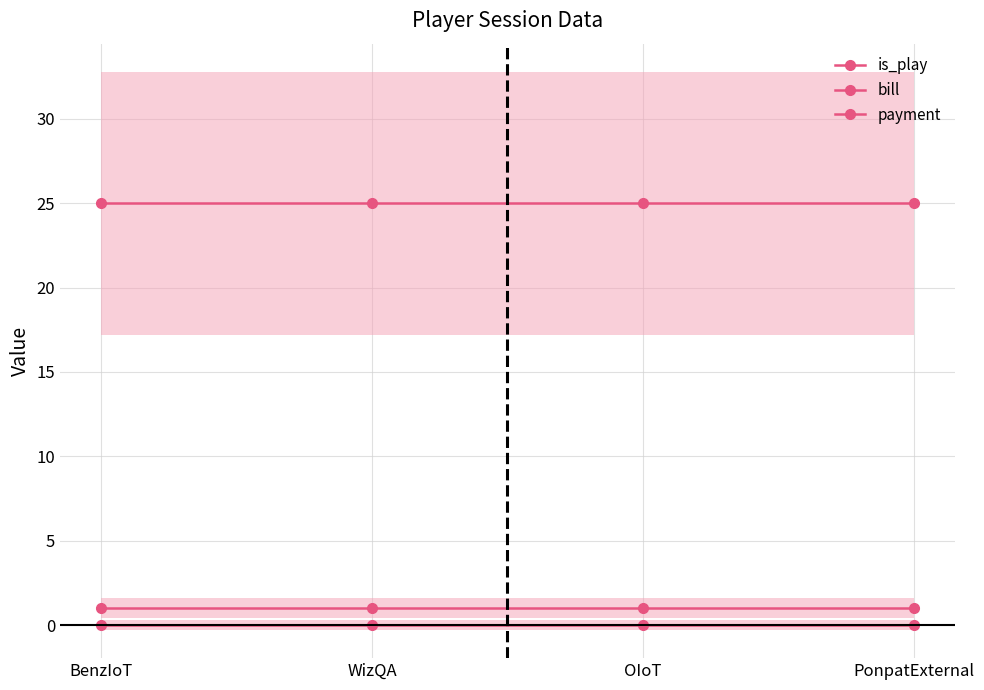

The bill series shows 8 at BenzIoT. True or false?

False